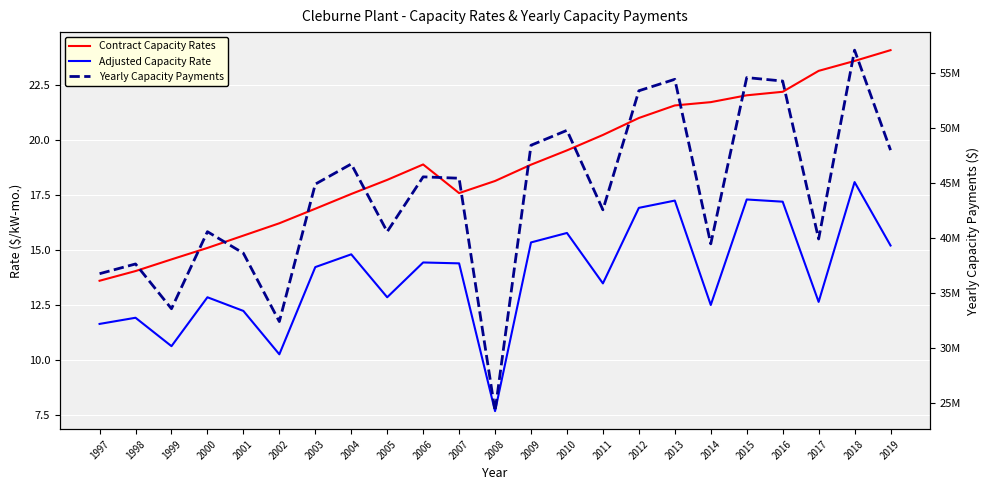

What is the spread (max minus min) of values at 1999?

33548269.4